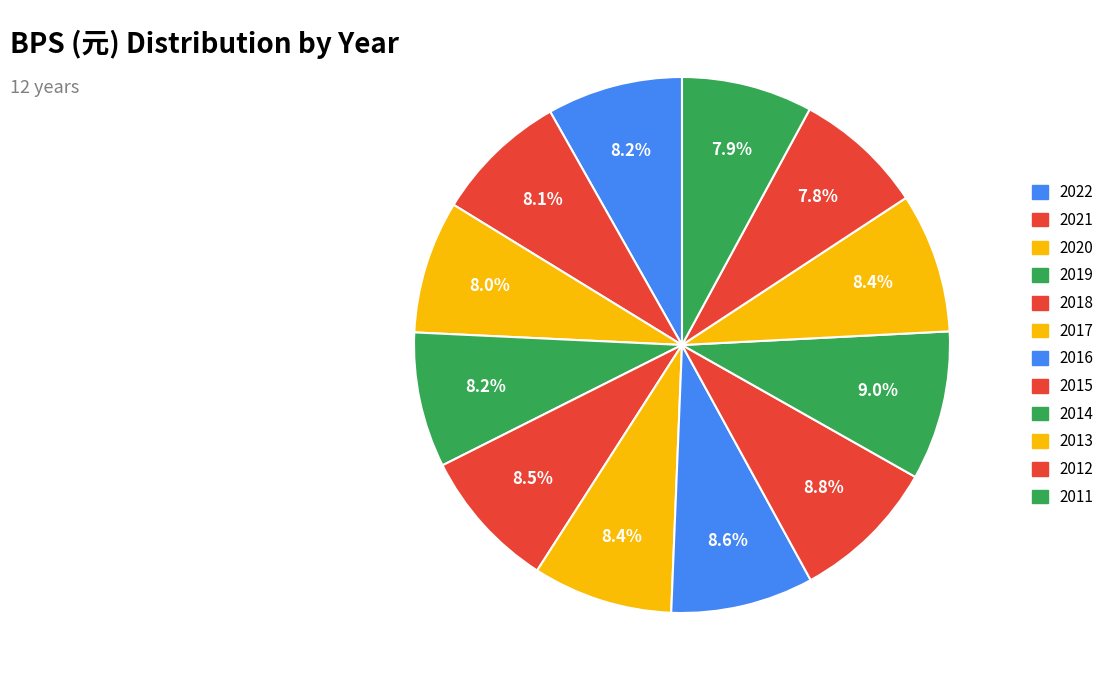

Count the number of slices in the pie.

12